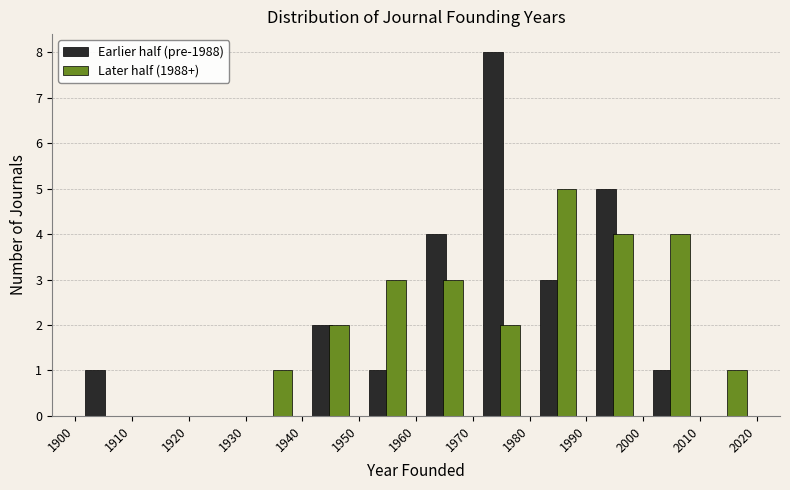

In the Earlier half (pre-1988) series, which range on the x-axis has the tallest bar?

1970 to 1980